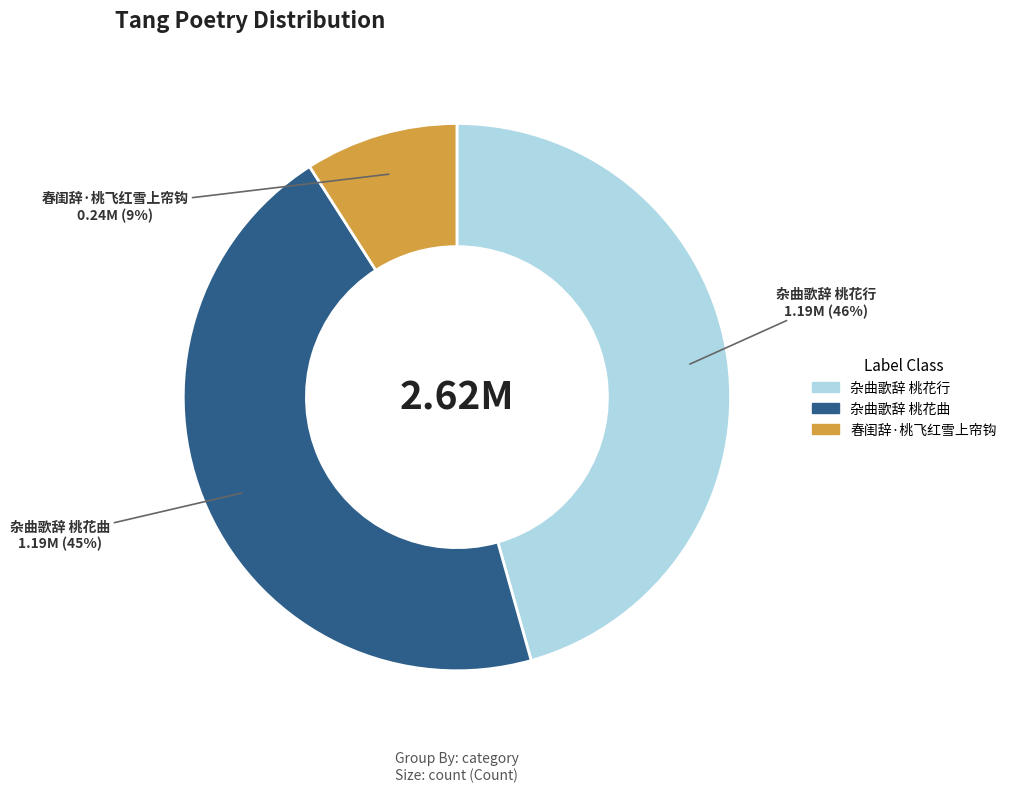

Combined, do 春闺辞·桃飞红雪上帘钩 and 杂曲歌辞 桃花行 account for over 50%?

Yes